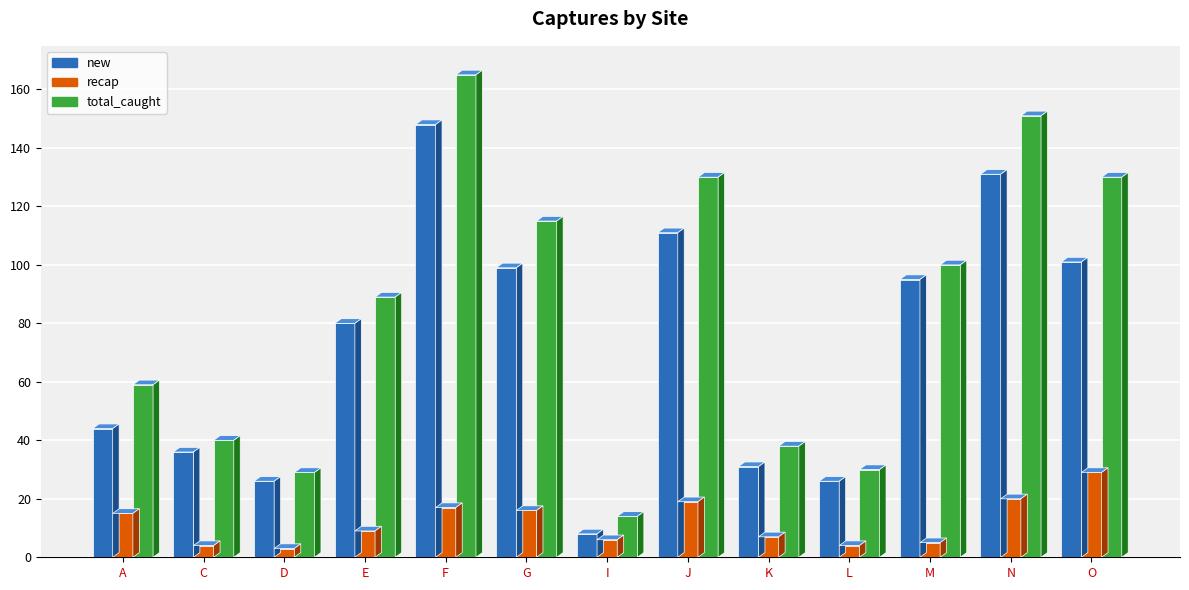

Are the bars grouped side by side (vs. stacked)?

Yes